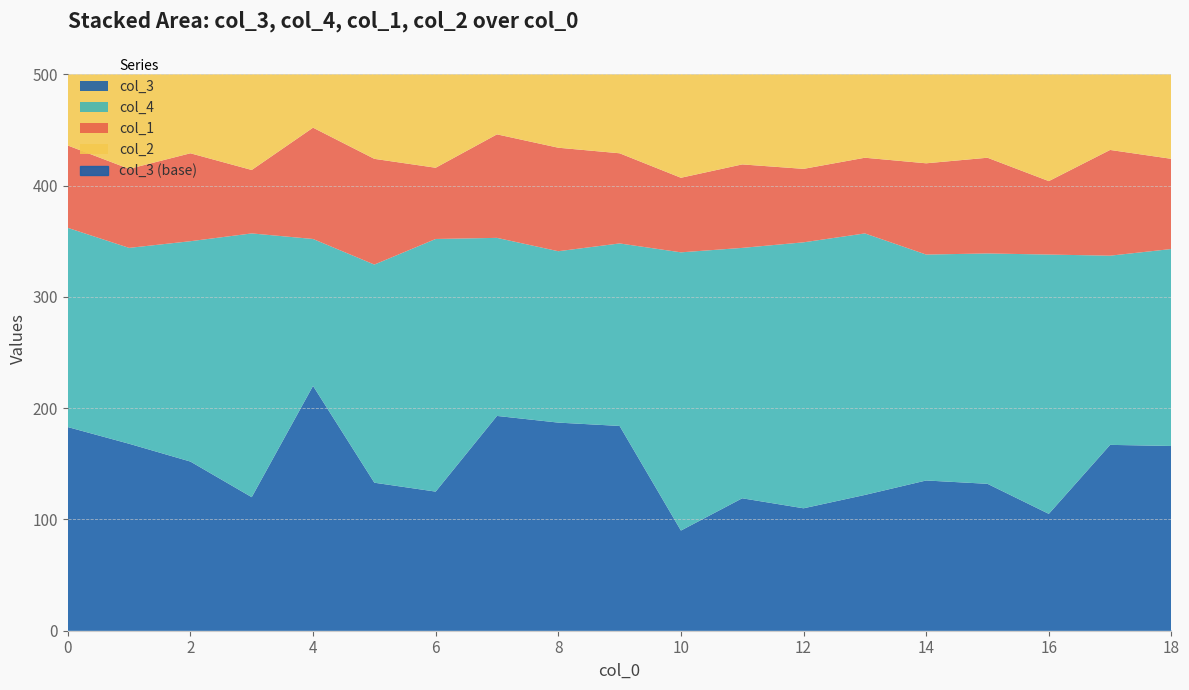

What is the maximum value shown in the chart?

250